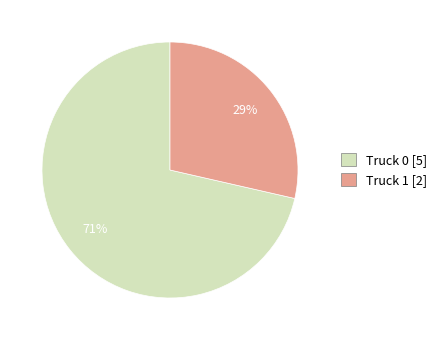

What is the ratio of the value at Truck 1 to the value at Truck 0?

0.4